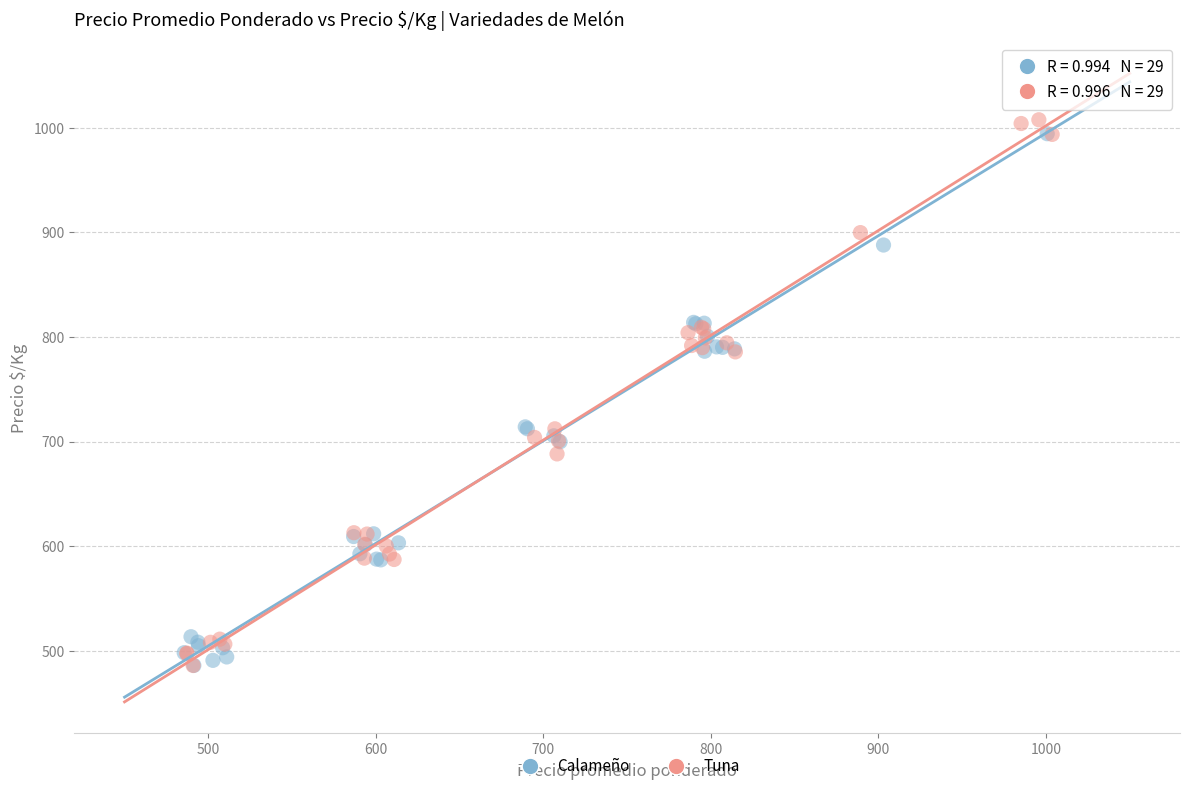

What are all the series names shown in the legend?

Calameño, Tuna